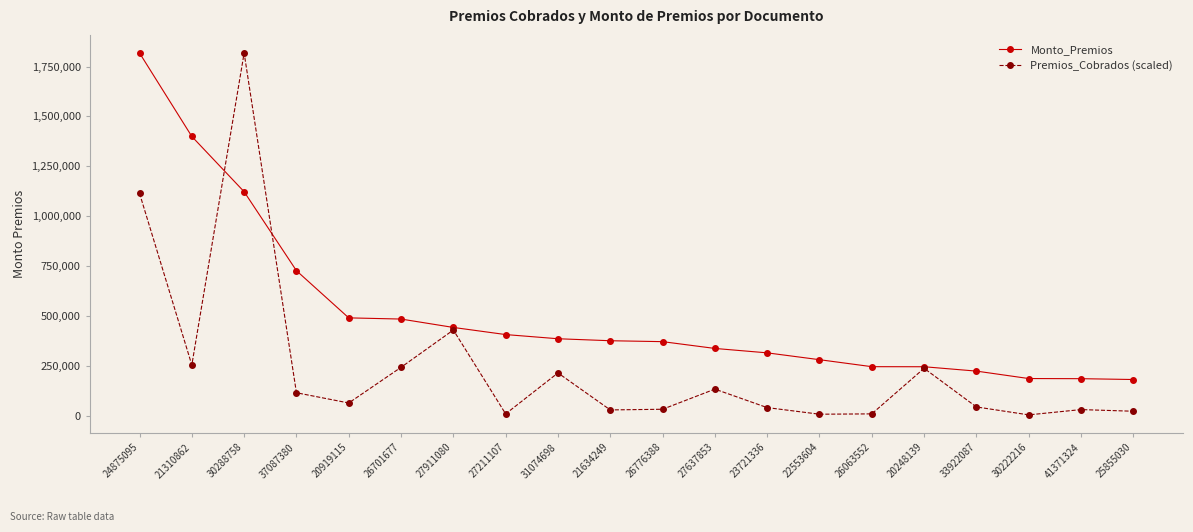

True or false: Premios_Cobrados (scaled) has a value of 65478.5 at 21310862.

False